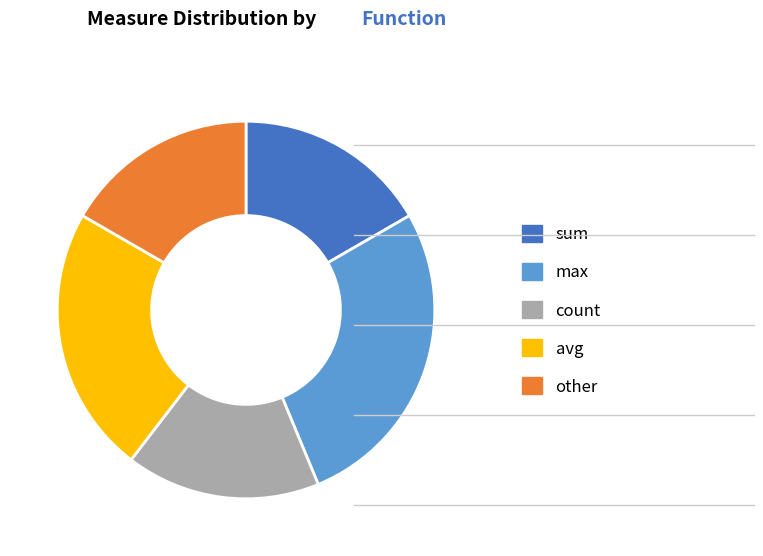

How many segments does this pie chart have?

5